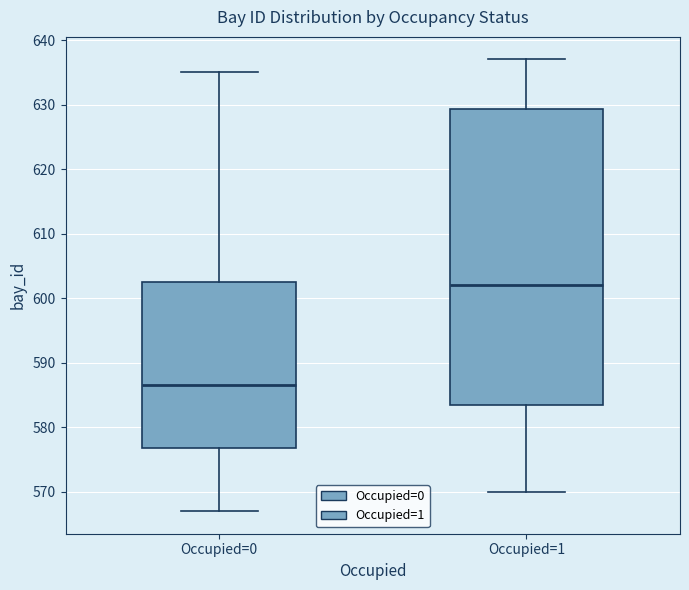

Reading left to right, transcribe this box plot: for each box, give where its median line is, the range the box spans, and where its two whiskers end, as read against the y-axis. The values are not printed on the chart, so give them approximately, as read against the axis.

Occupied=0: median 587, box 577 to 603, whiskers 567 to 635
Occupied=1: median 602, box 584 to 629, whiskers 570 to 637